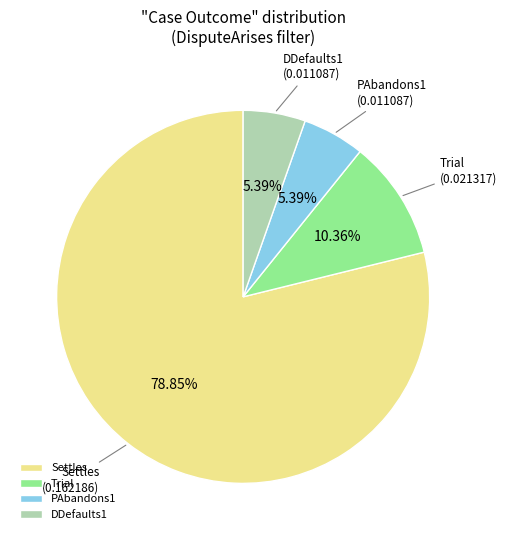

The PAbandons1 slice represents 1% of the pie. True or false?

False